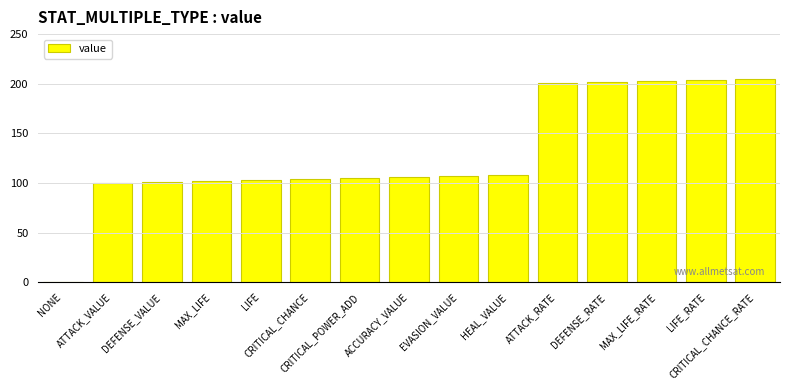

Does the chart contain stacked bars?

No